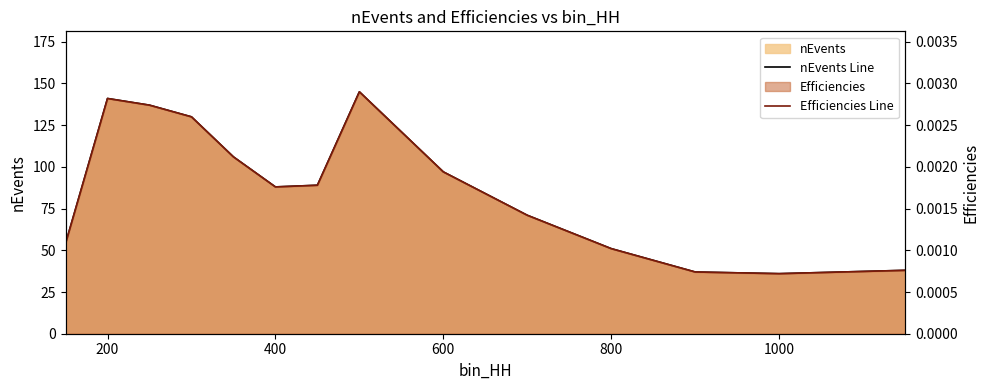

True or false: nEvents Line and Efficiencies Line intersect in this chart.

False